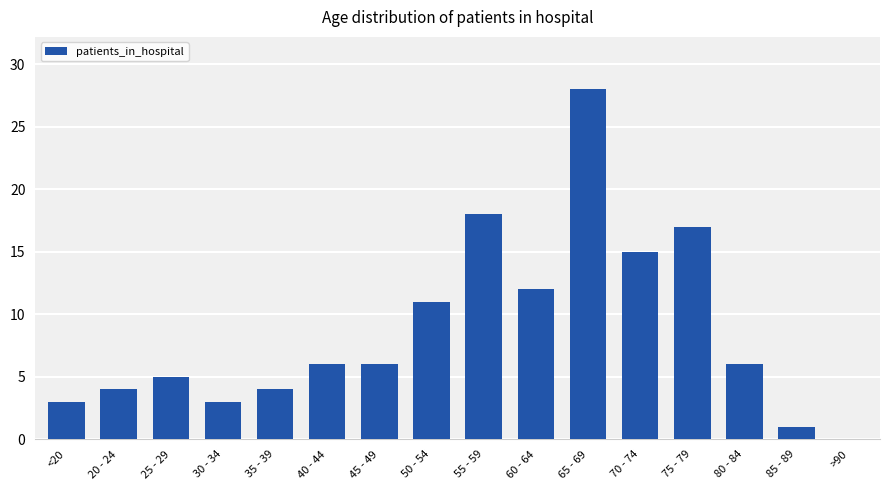

Between <20 and 80 - 84, which is larger?

80 - 84